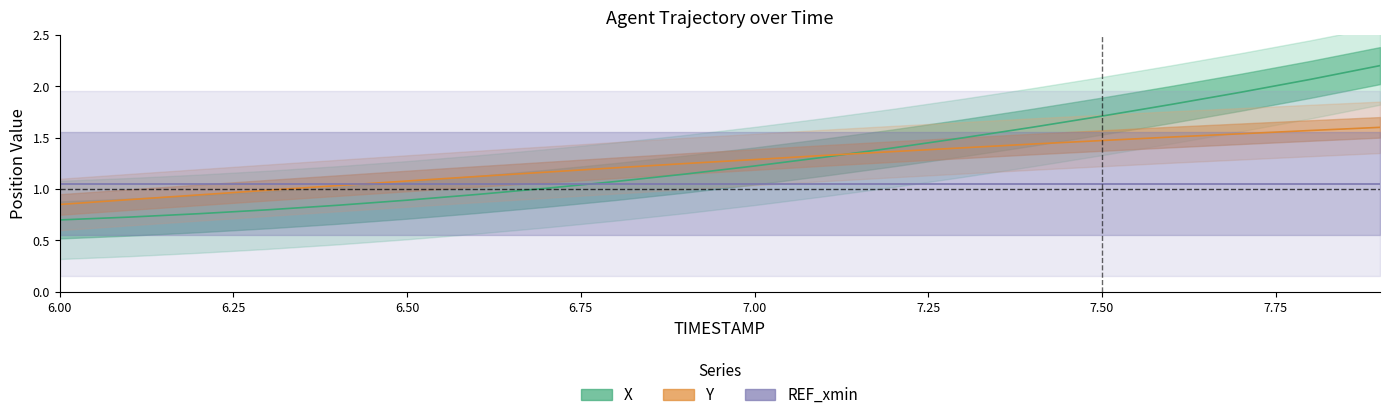

At which label is X closest to 1?

6.7